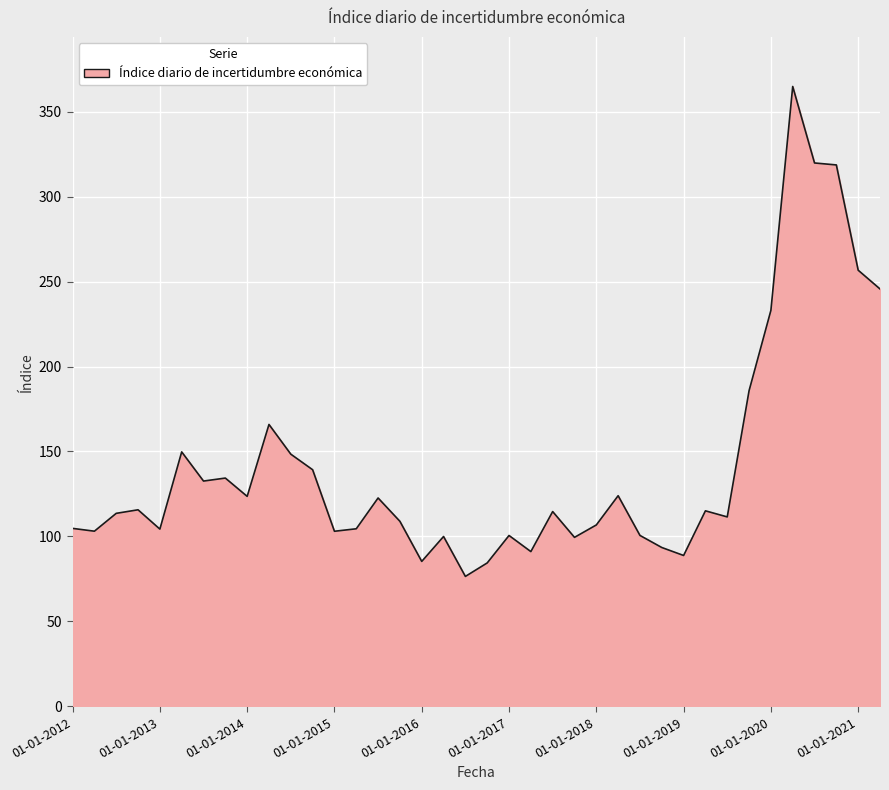

What is the difference between the maximum and minimum values?

288.3